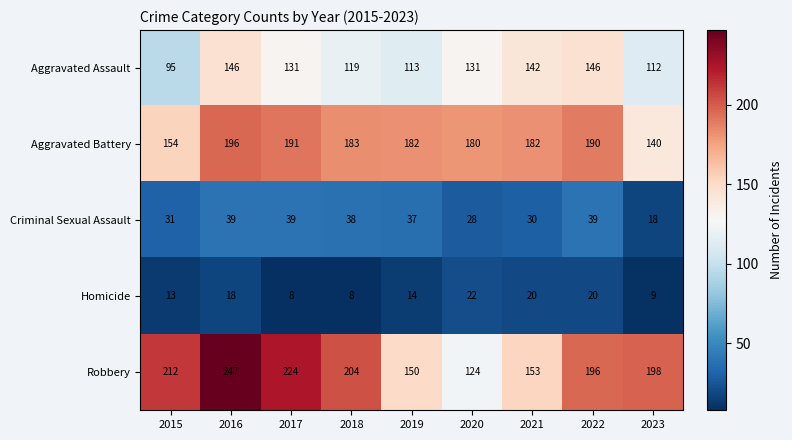

At which category does the chart reach its peak across all series?

2016